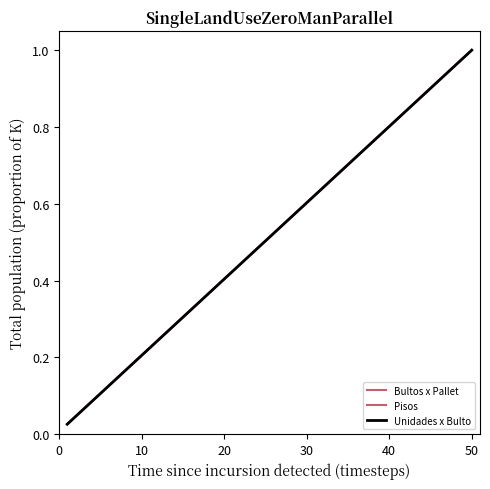

What is the value of the Unidades x Bulto point at the 17th from the left?

0.4